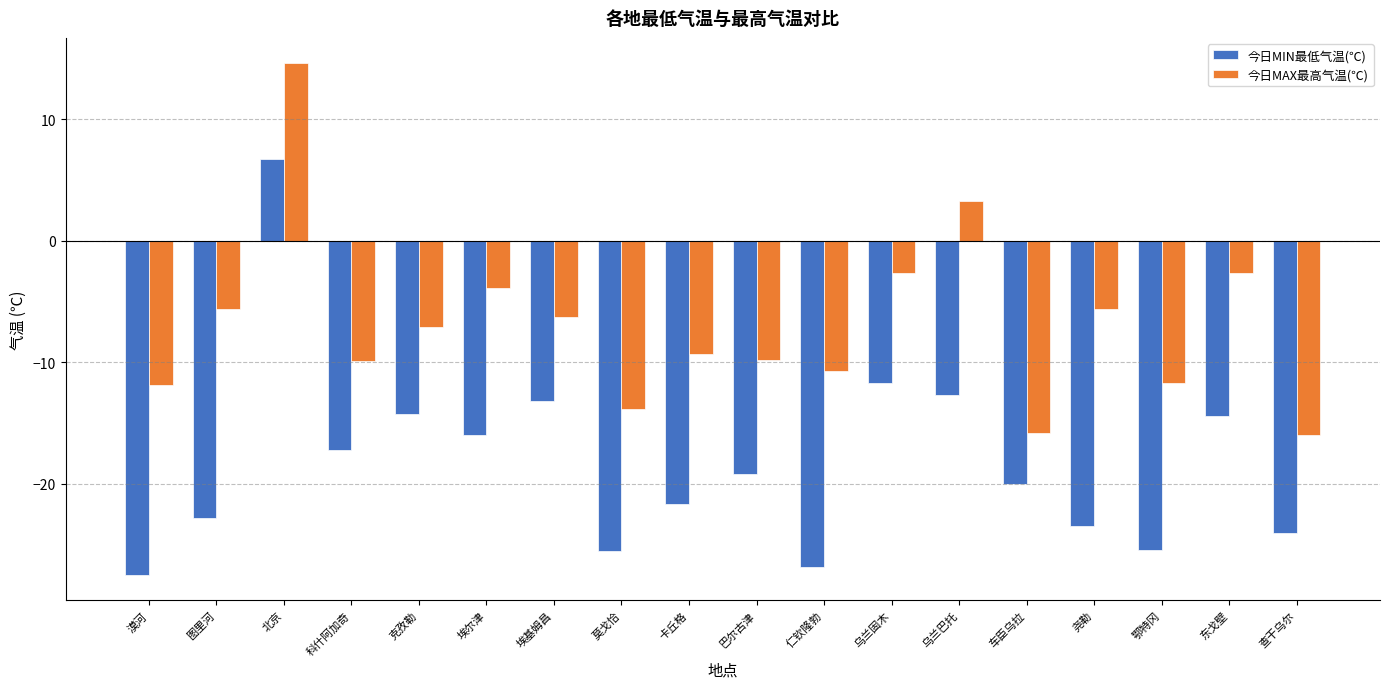

At 埃基姆昌, list the series in order from largest to smallest.

今日MAX最高气温(℃), 今日MIN最低气温(℃)